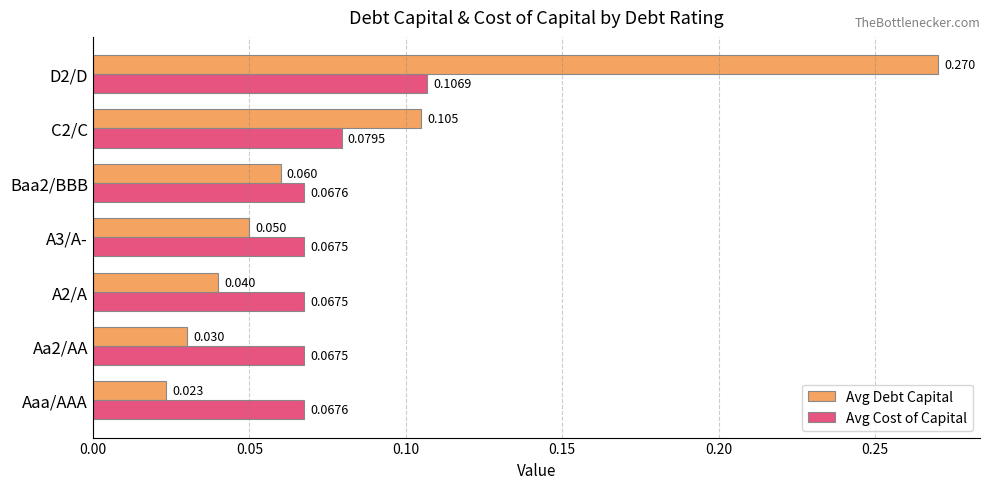

Which series has the largest total across all categories?

Avg Debt Capital